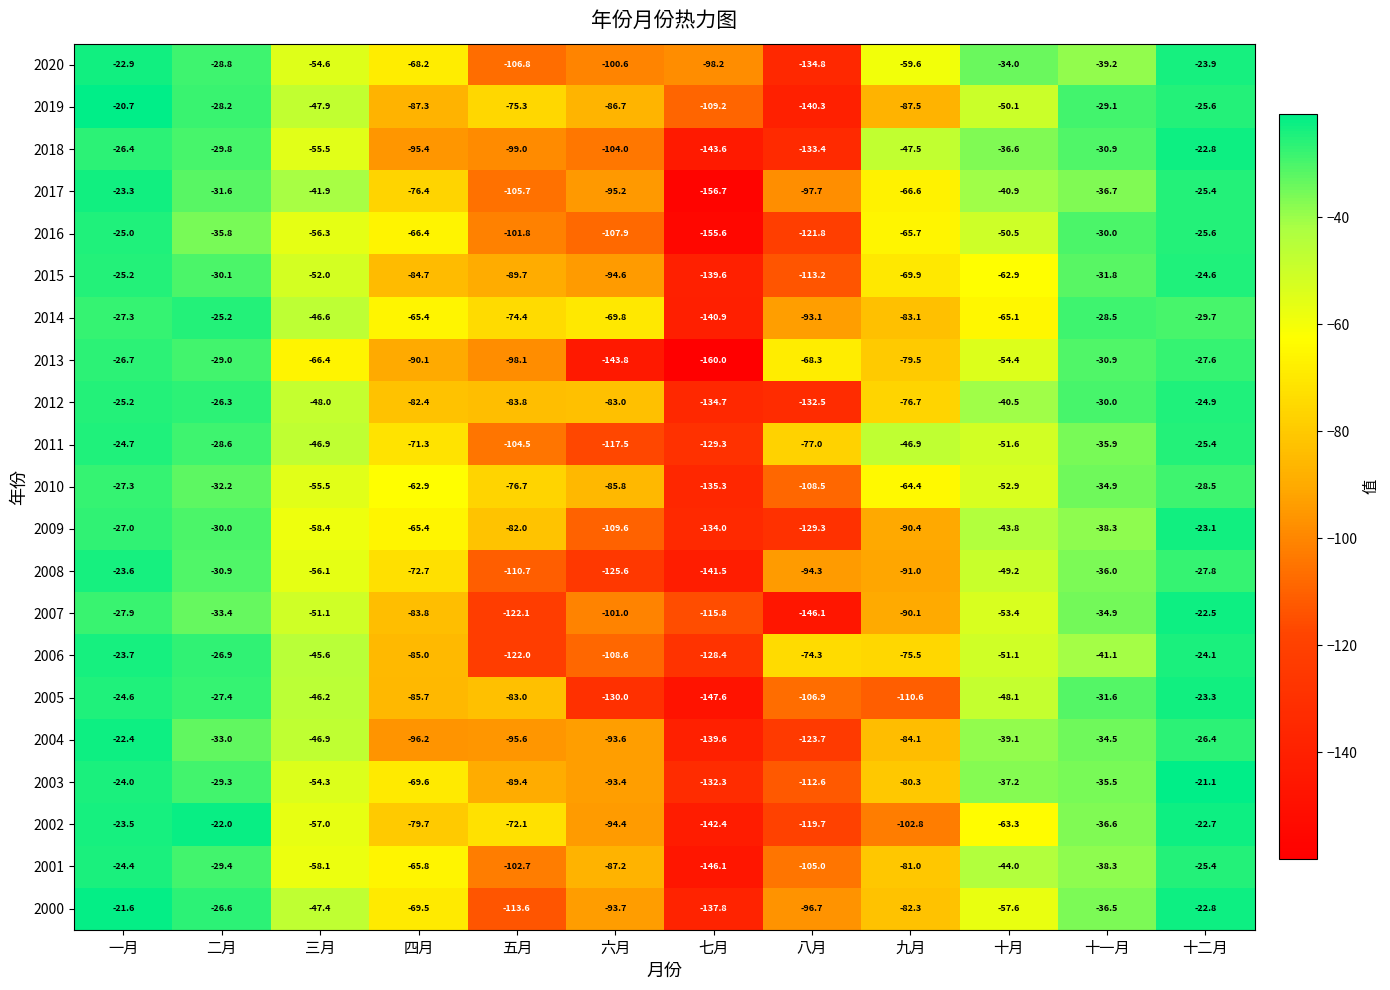

How many data points does each series have?

12